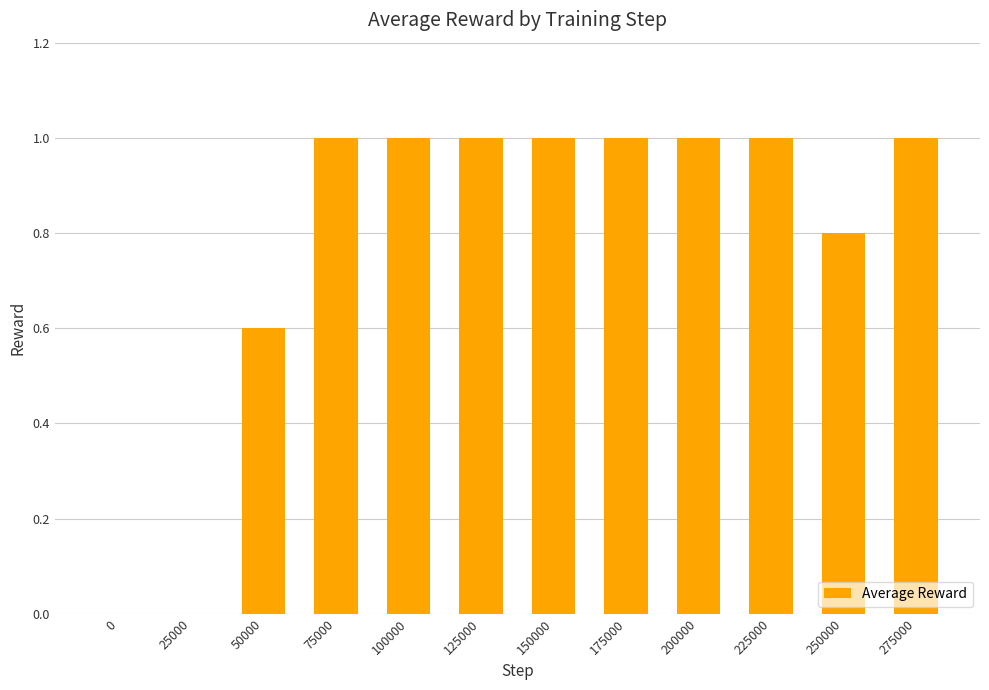

Between 175000 and 0, which is larger?

175000